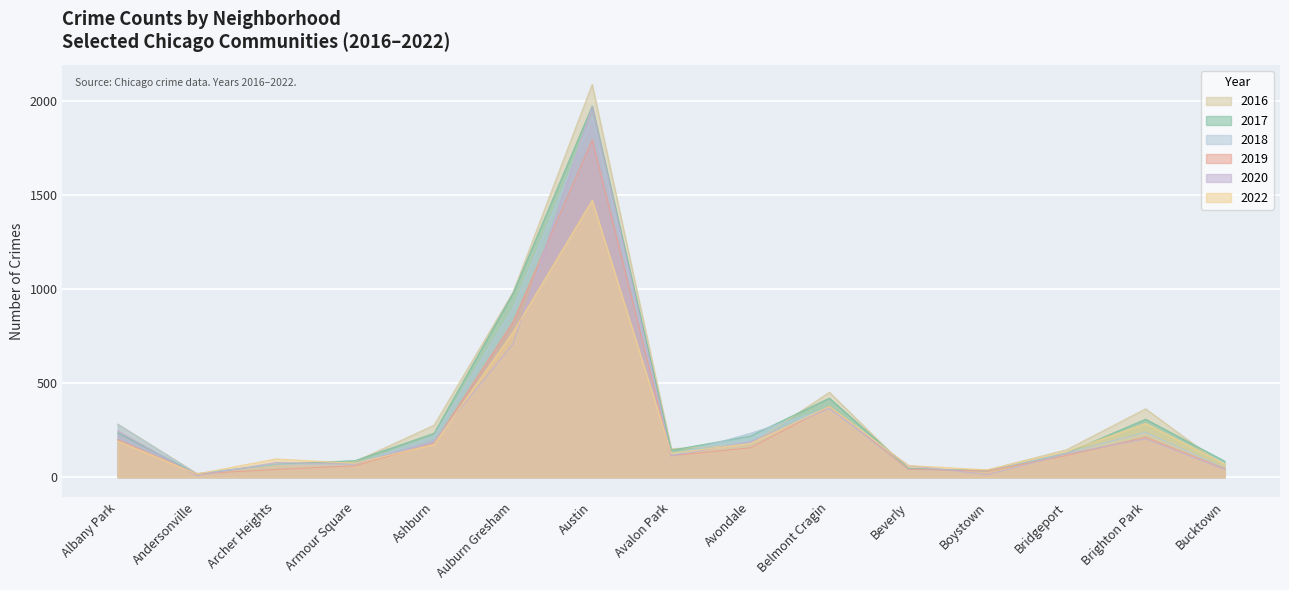

What is the difference between the 2016 values at Albany Park and Avondale?

110